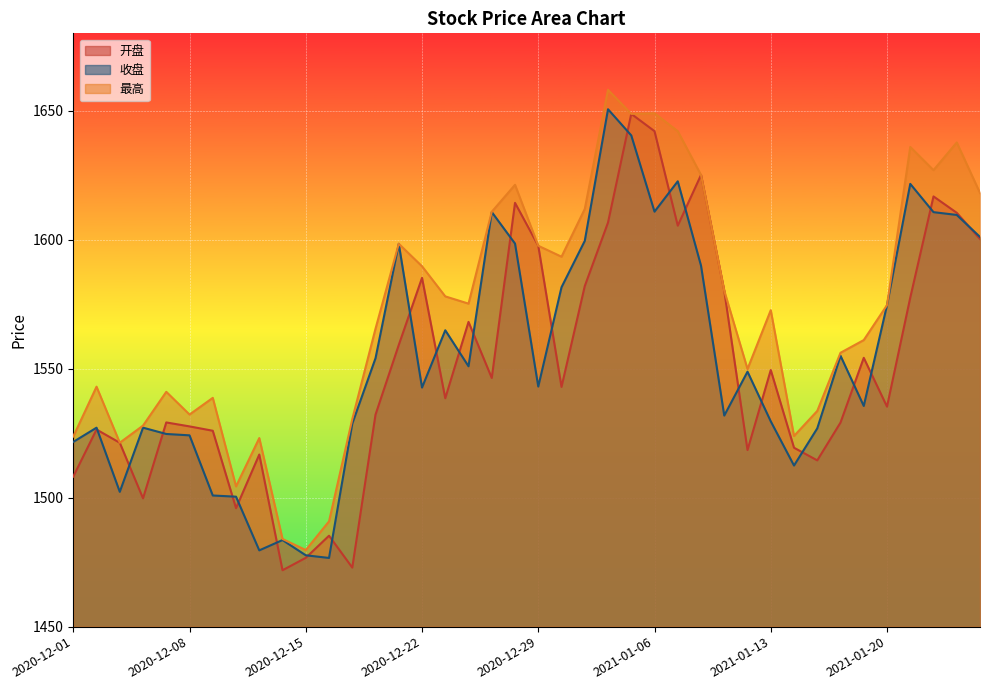

What is the label of the 24th point from the left?

2021-01-04